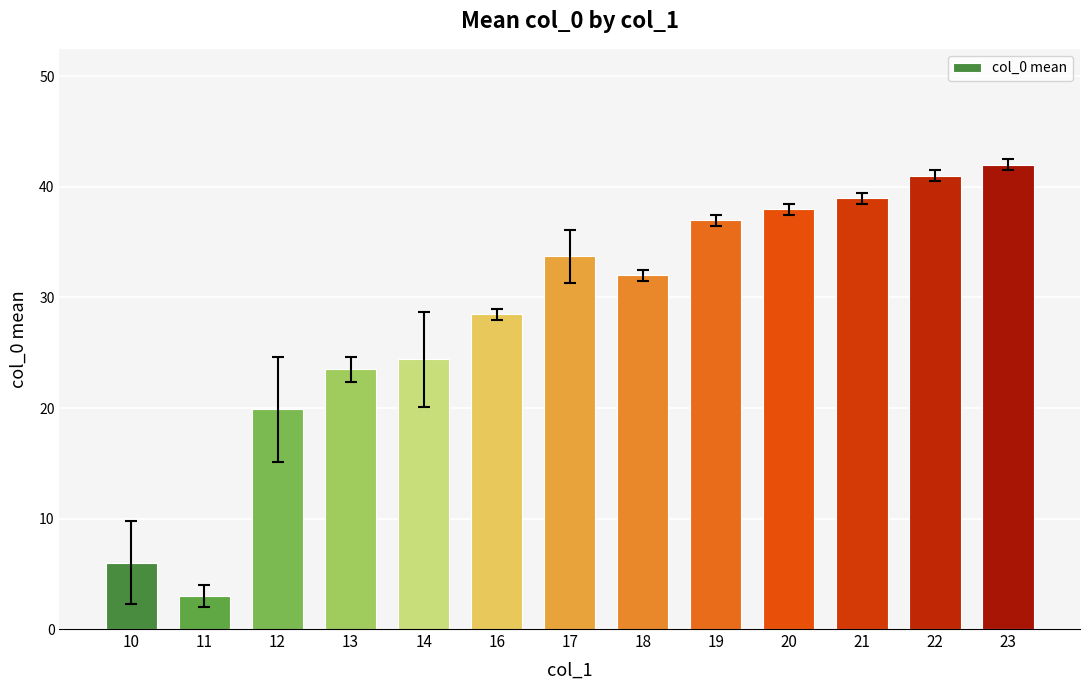

What is the average value?

28.3